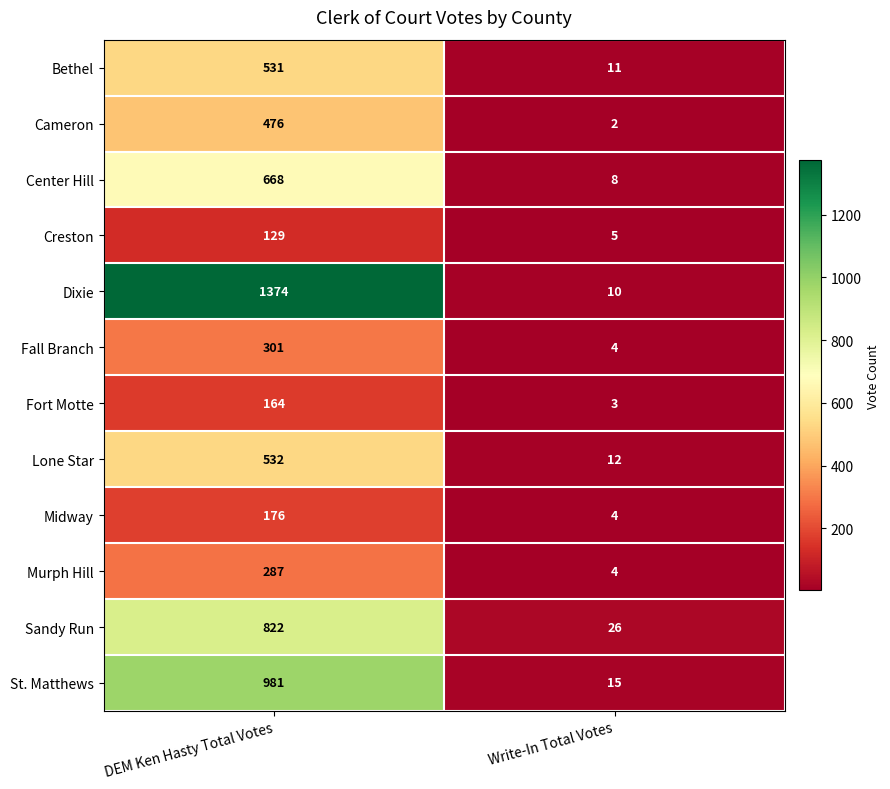

What is the total value across all series at Write-In Total Votes?

104